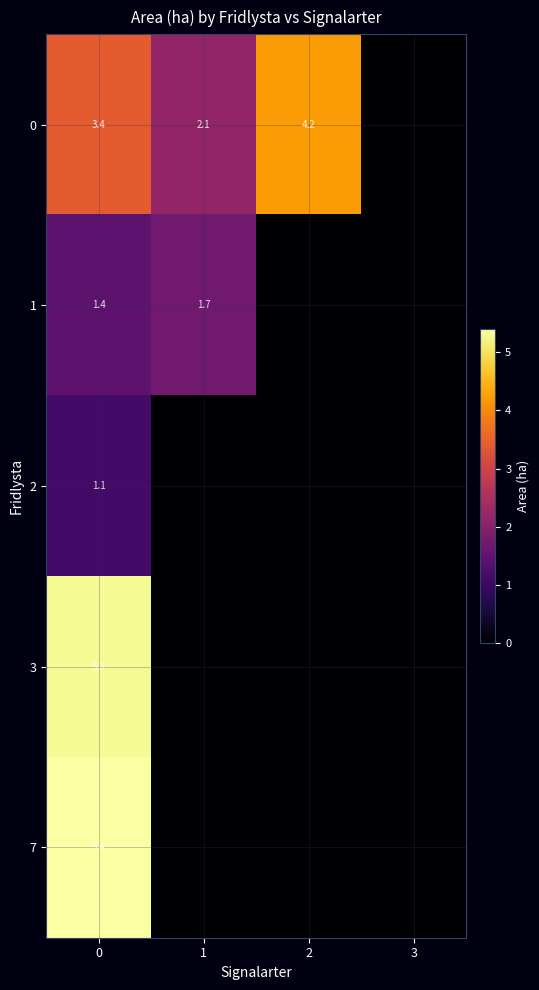

What is the total value across all series at 0?

16.6